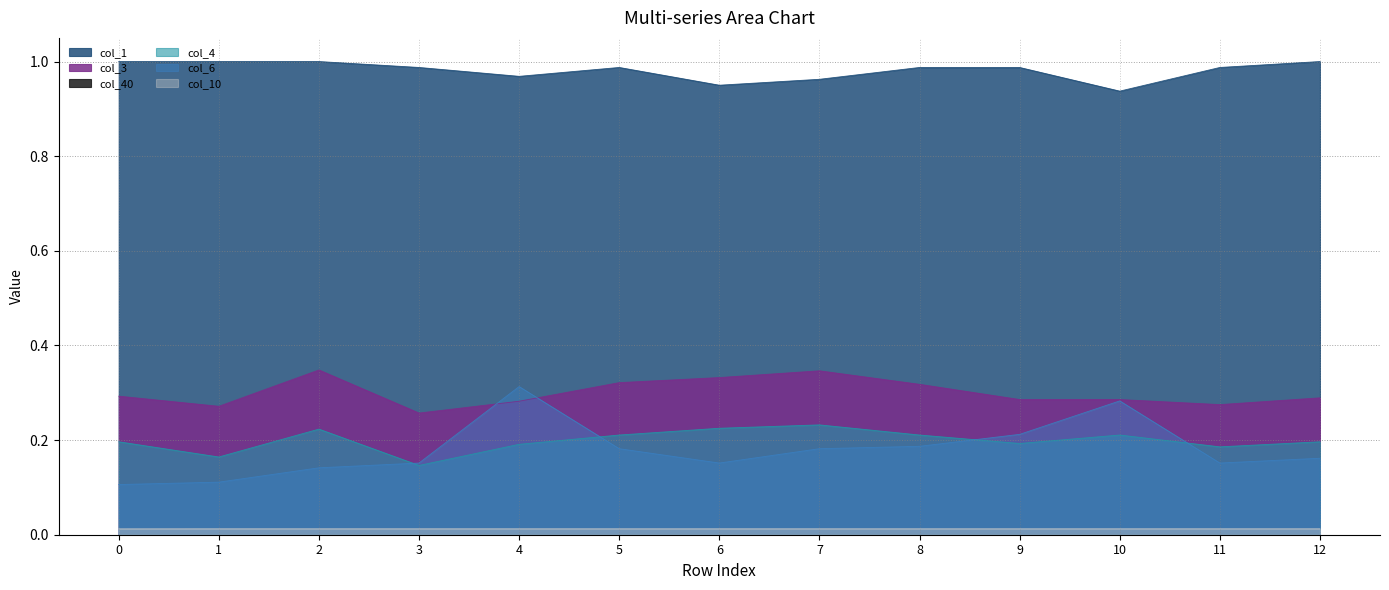

Is the value of col_10 at 6 greater than the value of col_1 at 9?

No